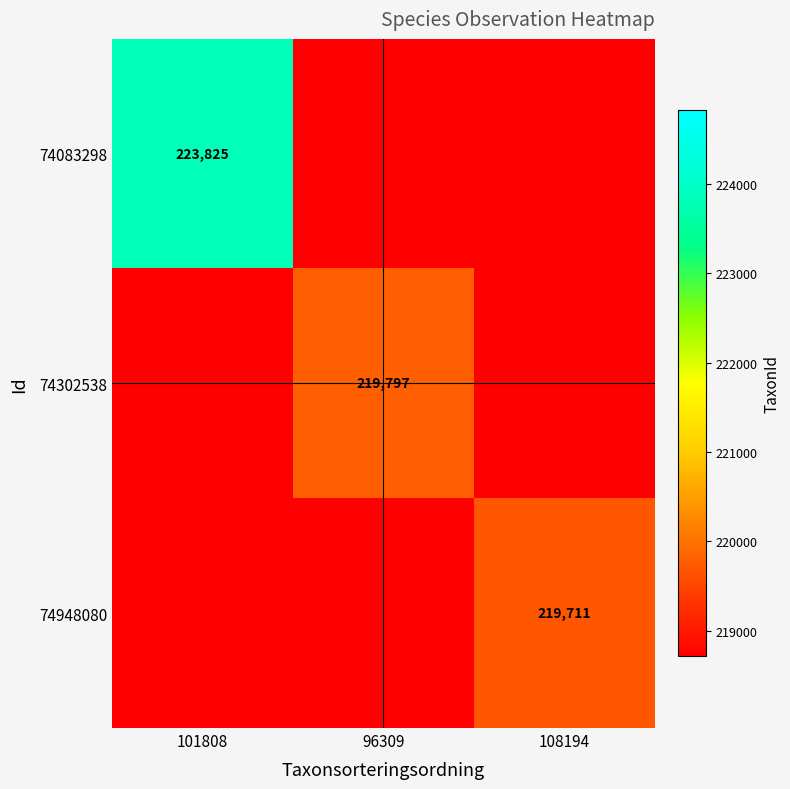

The value of 74302538 at 96309 is 113915. True or false?

False